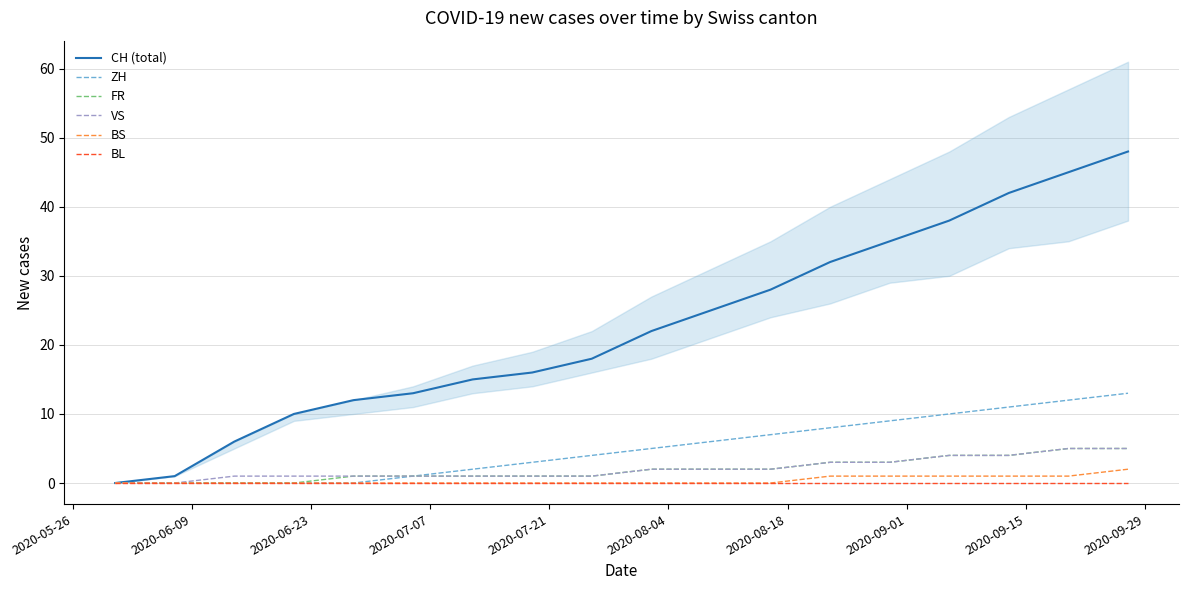

True or false: VS has a value of 2 at 2020-06-23.

False